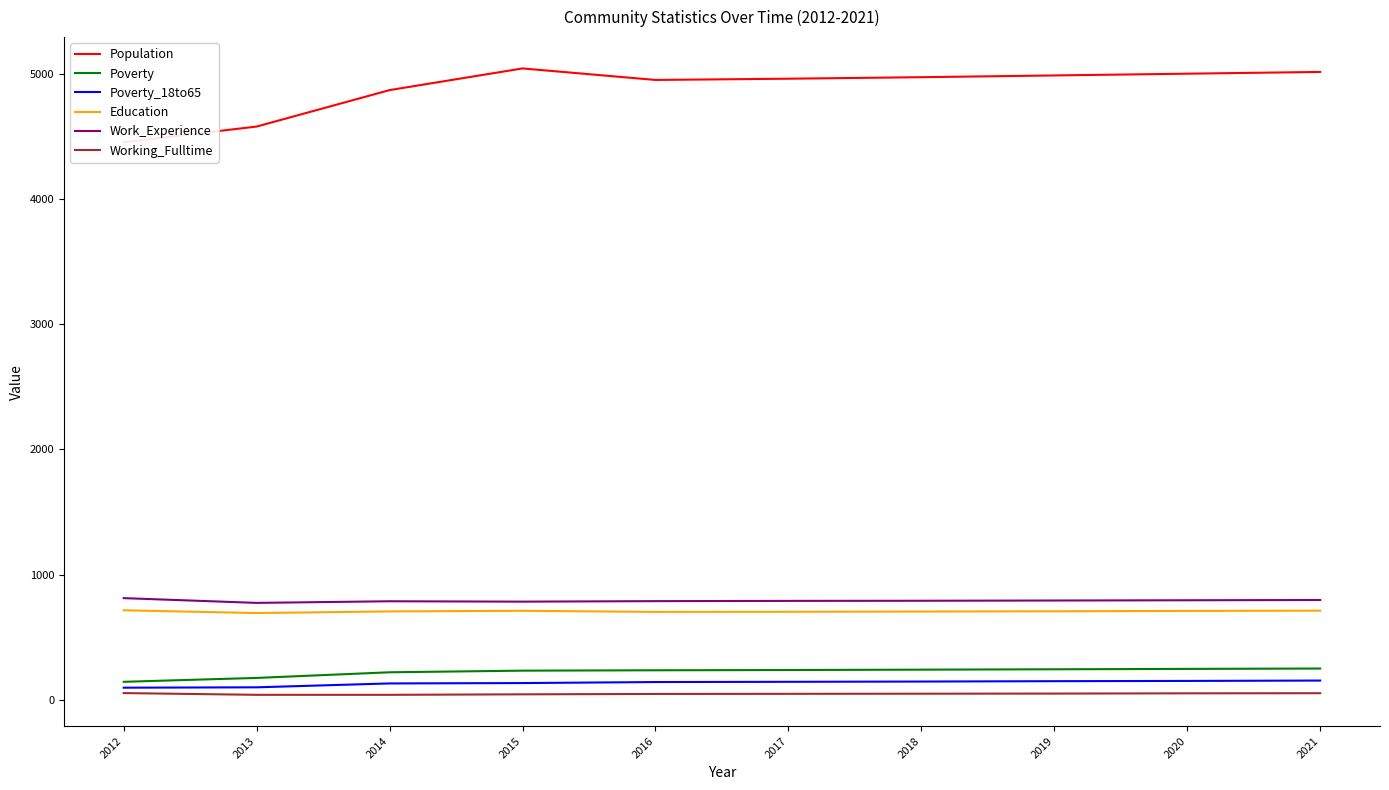

Which series changed the most between 2017 and 2018?

Population